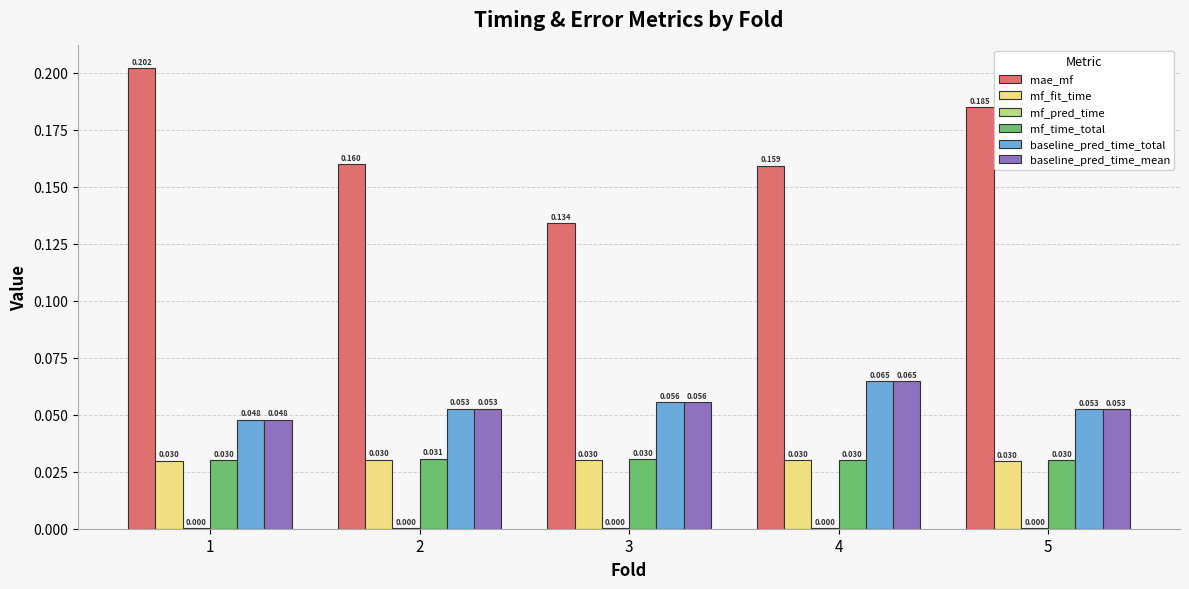

Which series changed the most between 2 and 3?

mae_mf